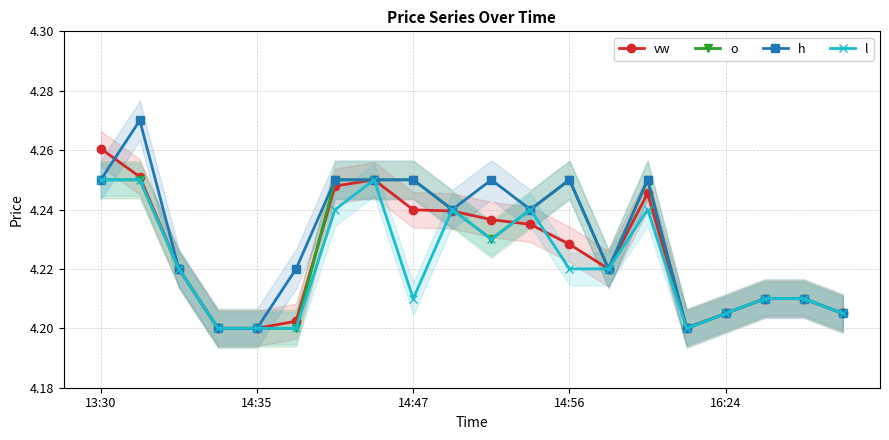

How many h values are between 4 and 5?

20